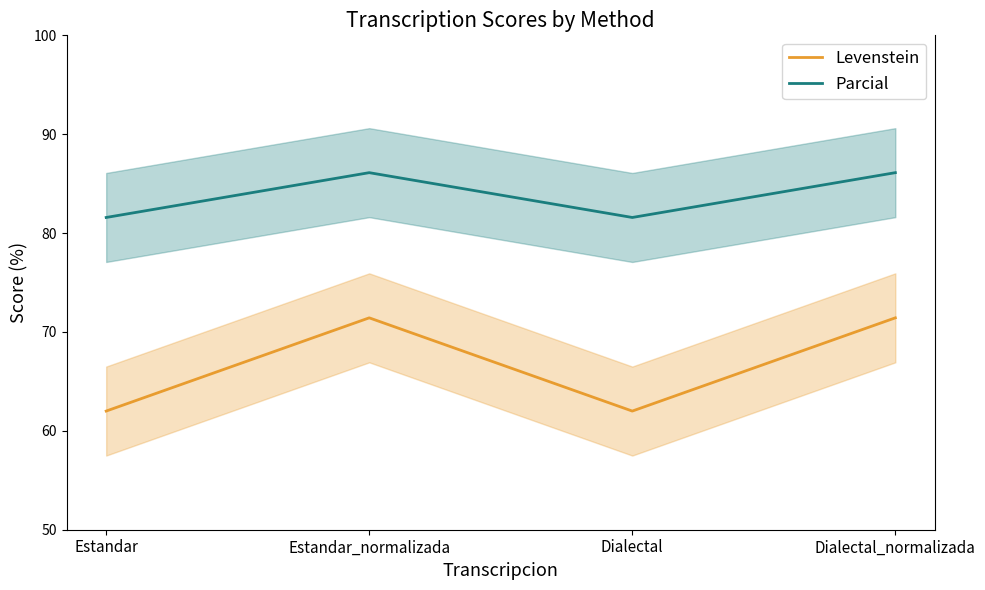

How many series are shown in this chart?

2